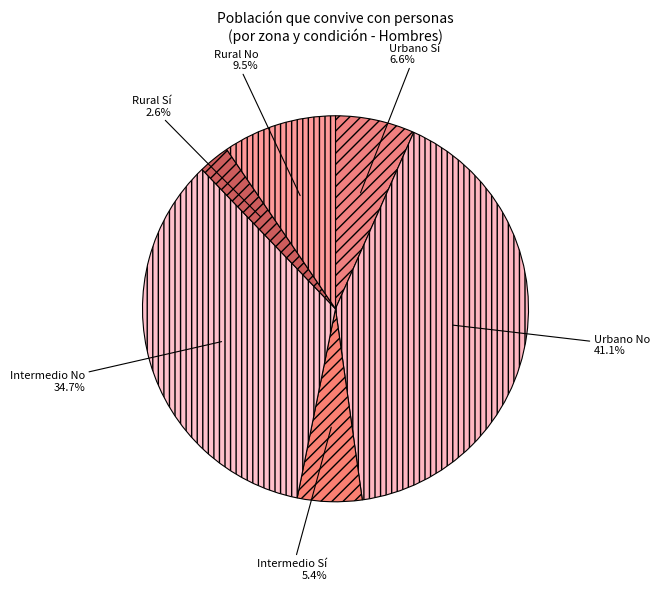

Combined, do Intermedio Sí and Urbano No account for over 50%?

No